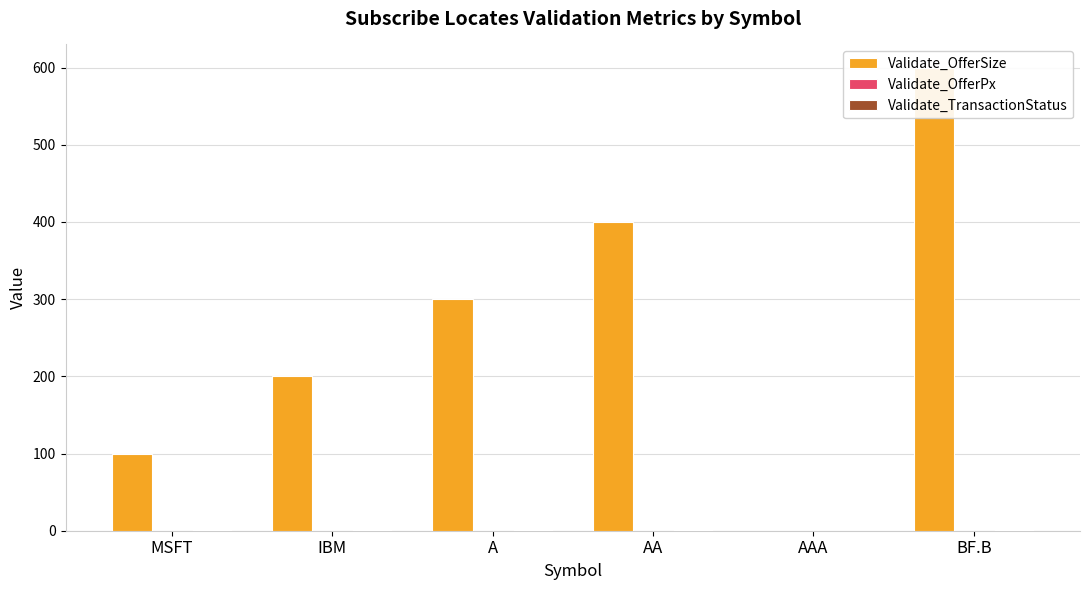

Which category has the highest value in the Validate_OfferSize series?

BF.B